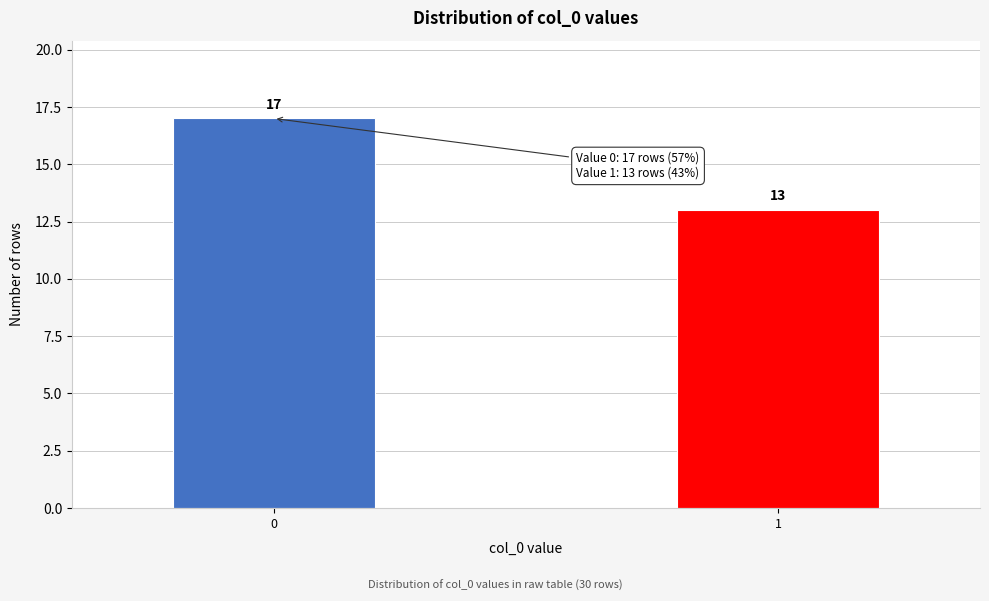

Reading right to left, transcribe all the data shown in this chart.

1=13	0=17